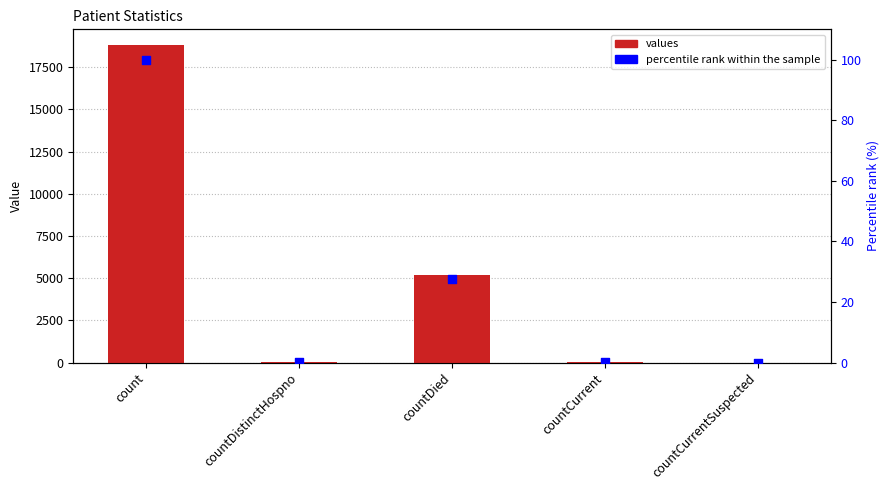

At which category is the sum across all series the highest?

count